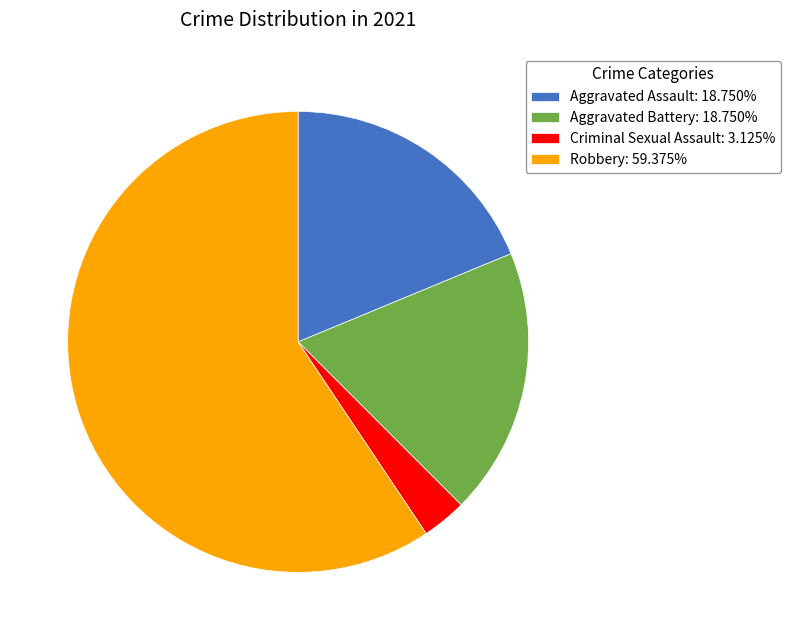

Which category accounts for the majority?

Robbery